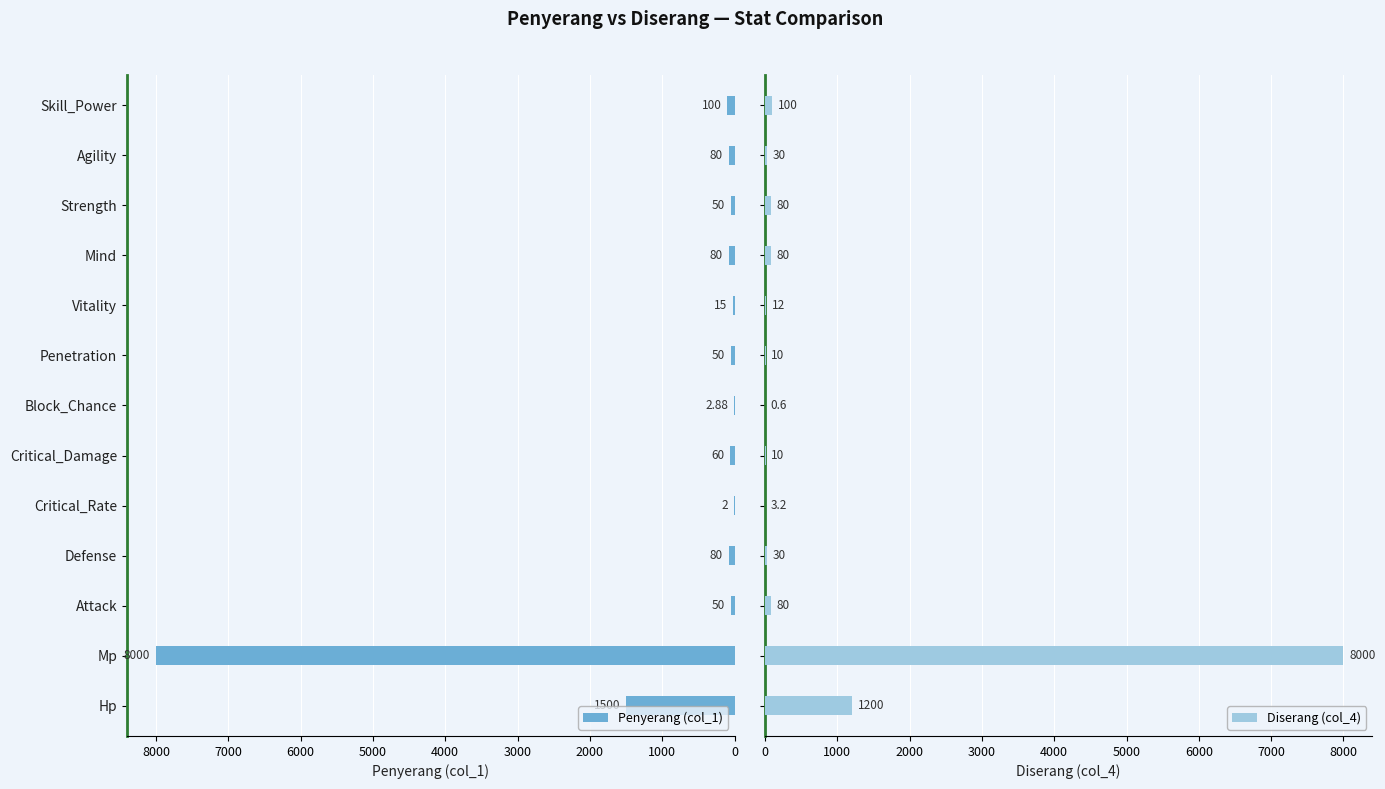

Which series has the largest range (max minus min)?

Diserang (col_4)